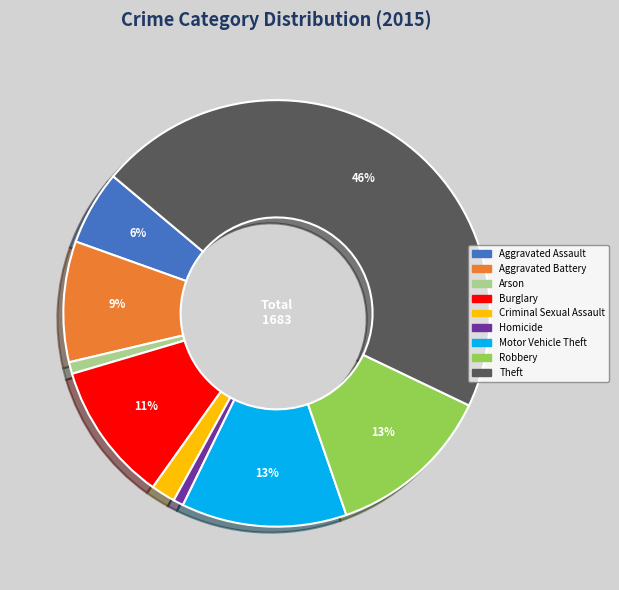

Between Aggravated Battery and Arson, which is larger?

Aggravated Battery